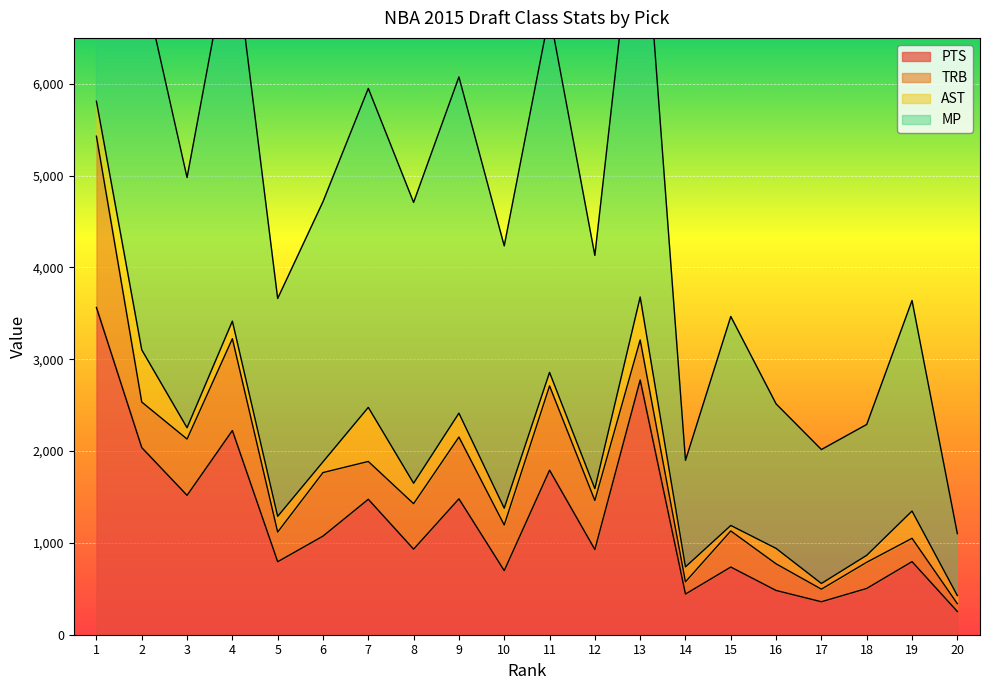

Which category has the lowest value across all series?

20